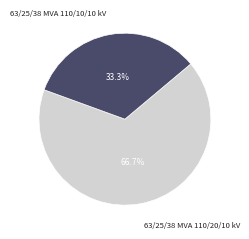

How many slices are in this pie chart?

2